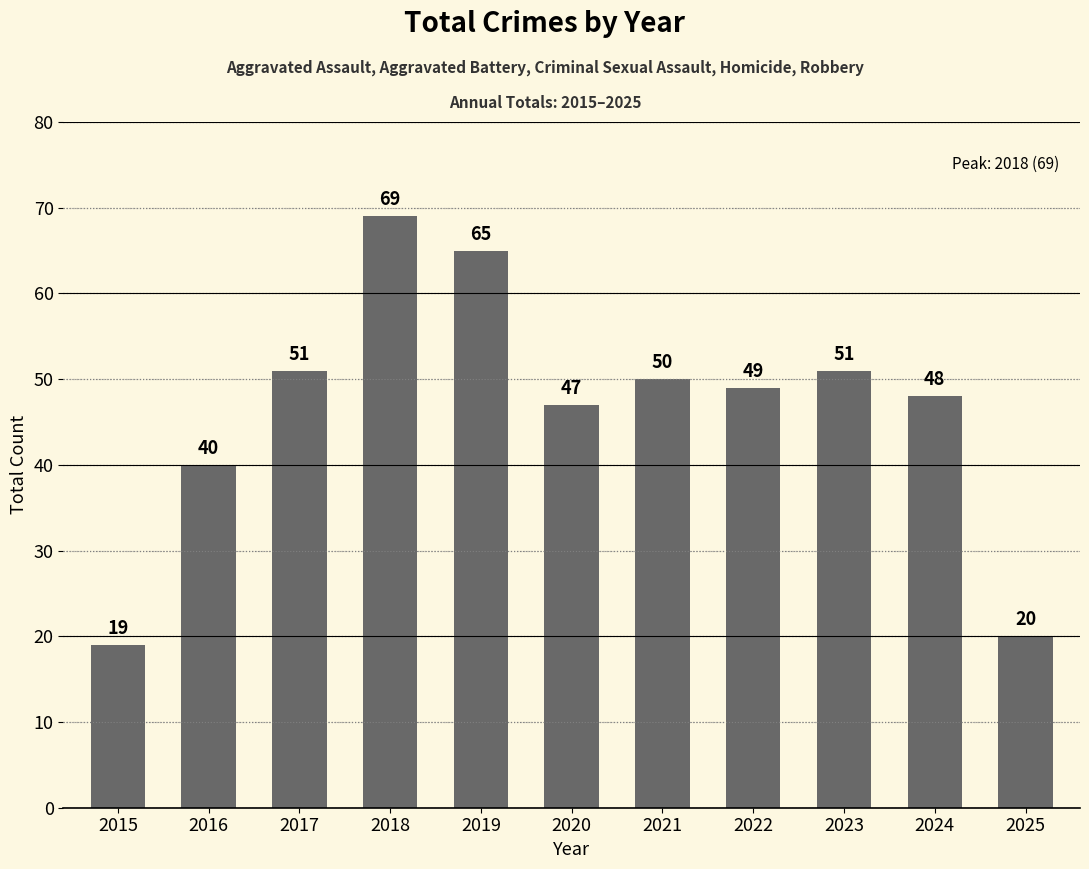

Which category has the lowest value across all series?

2015